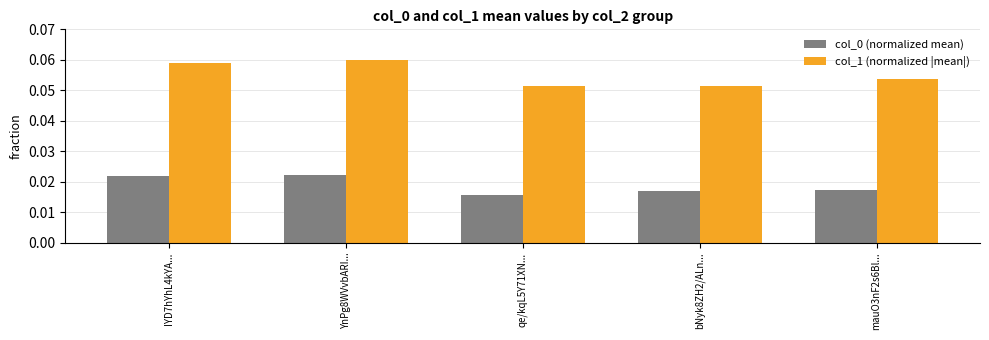

The col_1 (normalized |mean|) series shows 0.0 at qe/kqL5Y71XN.... True or false?

False